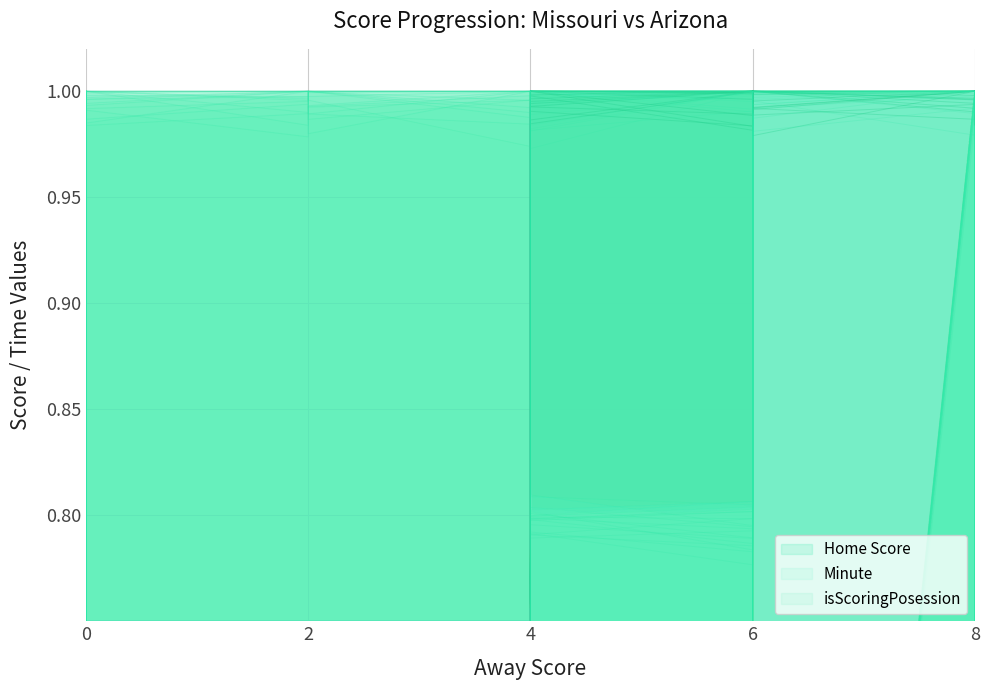

Read the Home Score value at 0.

0.3